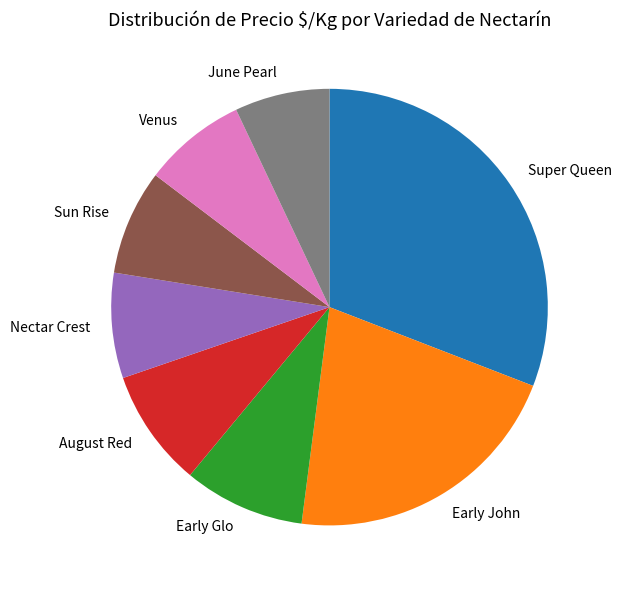

What is the smallest slice in the pie chart?

June Pearl